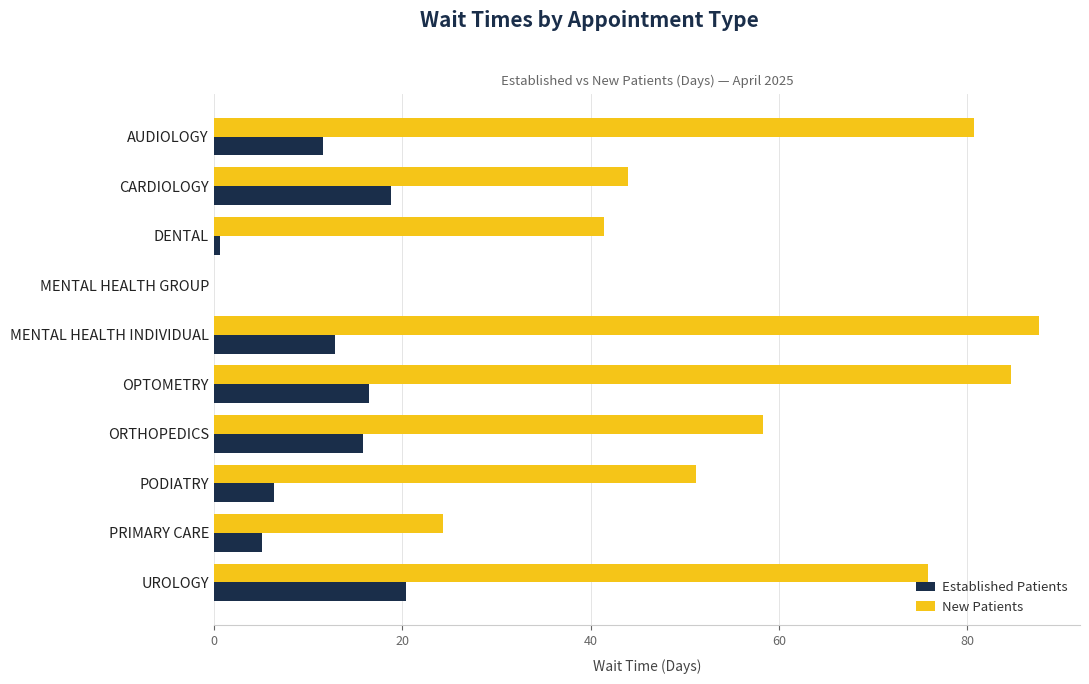

True or false: New Patients has a value of 28.3 at CARDIOLOGY.

False